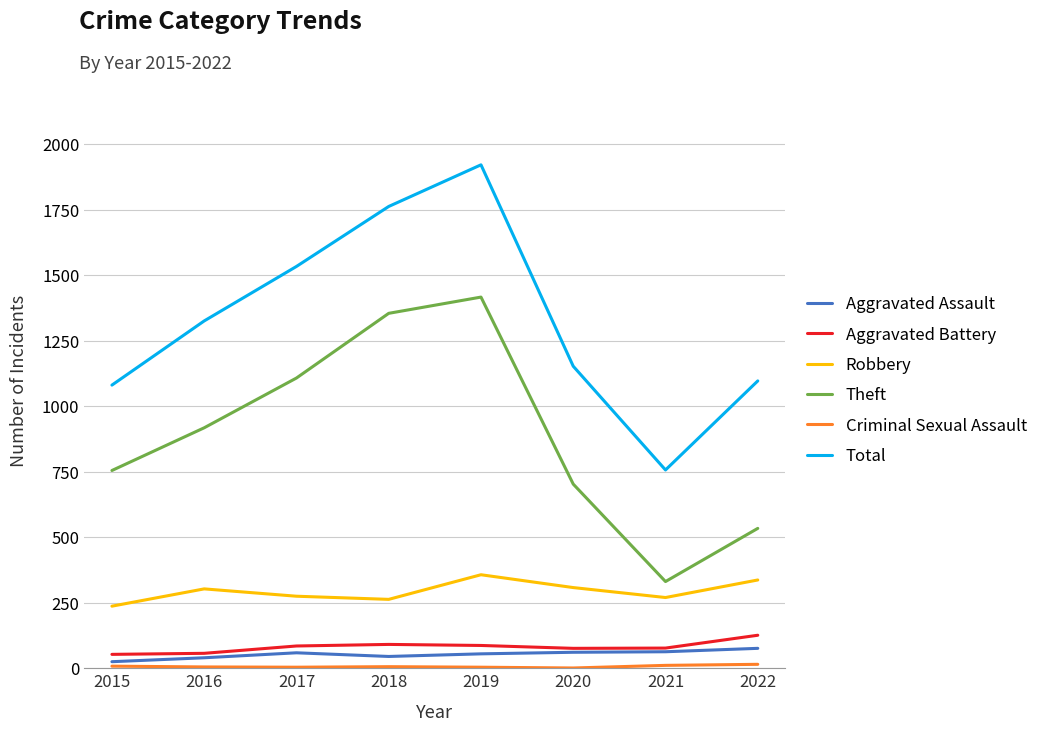

Rank the categories by Theft value from lowest to highest.

2021, 2022, 2020, 2015, 2016, 2017, 2018, 2019